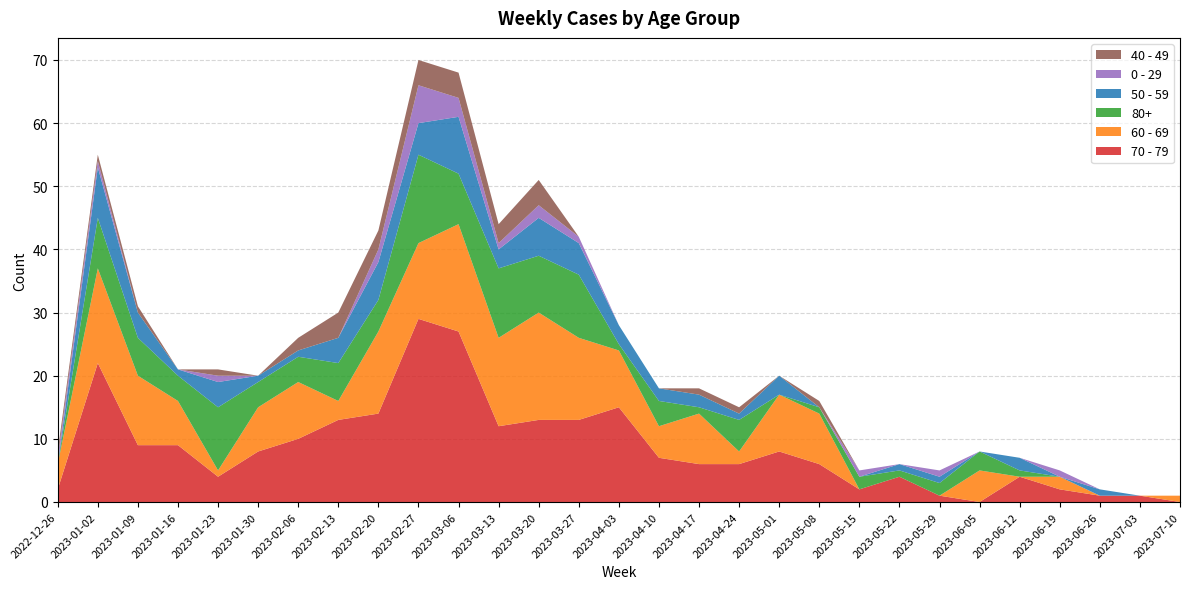

Reading left to right, what are all the values shown in this chart?

70 - 79: 2022-12-26=2	2023-01-02=22	2023-01-09=9	2023-01-16=9	2023-01-23=4	2023-01-30=8	2023-02-06=10	2023-02-13=13	2023-02-20=14	2023-02-27=29	2023-03-06=27	2023-03-13=12	2023-03-20=13	2023-03-27=13	2023-04-03=15	2023-04-10=7	2023-04-17=6	2023-04-24=6	2023-05-01=8	2023-05-08=6	2023-05-15=2	2023-05-22=4	2023-05-29=1	2023-06-05=0	2023-06-12=4	2023-06-19=2	2023-06-26=1	2023-07-03=1	2023-07-10=0
60 - 69: 2022-12-26=4	2023-01-02=15	2023-01-09=11	2023-01-16=7	2023-01-23=1	2023-01-30=7	2023-02-06=9	2023-02-13=3	2023-02-20=13	2023-02-27=12	2023-03-06=17	2023-03-13=14	2023-03-20=17	2023-03-27=13	2023-04-03=9	2023-04-10=5	2023-04-17=8	2023-04-24=2	2023-05-01=9	2023-05-08=8	2023-05-15=0	2023-05-22=0	2023-05-29=0	2023-06-05=5	2023-06-12=0	2023-06-19=2	2023-06-26=0	2023-07-03=0	2023-07-10=1
80+: 2022-12-26=0	2023-01-02=8	2023-01-09=6	2023-01-16=4	2023-01-23=10	2023-01-30=4	2023-02-06=4	2023-02-13=6	2023-02-20=5	2023-02-27=14	2023-03-06=8	2023-03-13=11	2023-03-20=9	2023-03-27=10	2023-04-03=1	2023-04-10=4	2023-04-17=1	2023-04-24=5	2023-05-01=0	2023-05-08=1	2023-05-15=2	2023-05-22=1	2023-05-29=2	2023-06-05=3	2023-06-12=1	2023-06-19=0	2023-06-26=0	2023-07-03=0	2023-07-10=0
50 - 59: 2022-12-26=0	2023-01-02=8	2023-01-09=4	2023-01-16=1	2023-01-23=4	2023-01-30=1	2023-02-06=1	2023-02-13=4	2023-02-20=6	2023-02-27=5	2023-03-06=9	2023-03-13=3	2023-03-20=6	2023-03-27=5	2023-04-03=3	2023-04-10=2	2023-04-17=2	2023-04-24=1	2023-05-01=3	2023-05-08=0	2023-05-15=0	2023-05-22=1	2023-05-29=1	2023-06-05=0	2023-06-12=2	2023-06-19=0	2023-06-26=1	2023-07-03=0	2023-07-10=0
0 - 29: 2022-12-26=1	2023-01-02=1	2023-01-09=0	2023-01-16=0	2023-01-23=1	2023-01-30=0	2023-02-06=0	2023-02-13=0	2023-02-20=2	2023-02-27=6	2023-03-06=3	2023-03-13=1	2023-03-20=2	2023-03-27=1	2023-04-03=0	2023-04-10=0	2023-04-17=0	2023-04-24=0	2023-05-01=0	2023-05-08=0	2023-05-15=1	2023-05-22=0	2023-05-29=1	2023-06-05=0	2023-06-12=0	2023-06-19=1	2023-06-26=0	2023-07-03=0	2023-07-10=0
40 - 49: 2022-12-26=1	2023-01-02=1	2023-01-09=1	2023-01-16=0	2023-01-23=1	2023-01-30=0	2023-02-06=2	2023-02-13=4	2023-02-20=3	2023-02-27=4	2023-03-06=4	2023-03-13=3	2023-03-20=4	2023-03-27=0	2023-04-03=0	2023-04-10=0	2023-04-17=1	2023-04-24=1	2023-05-01=0	2023-05-08=1	2023-05-15=0	2023-05-22=0	2023-05-29=0	2023-06-05=0	2023-06-12=0	2023-06-19=0	2023-06-26=0	2023-07-03=0	2023-07-10=0